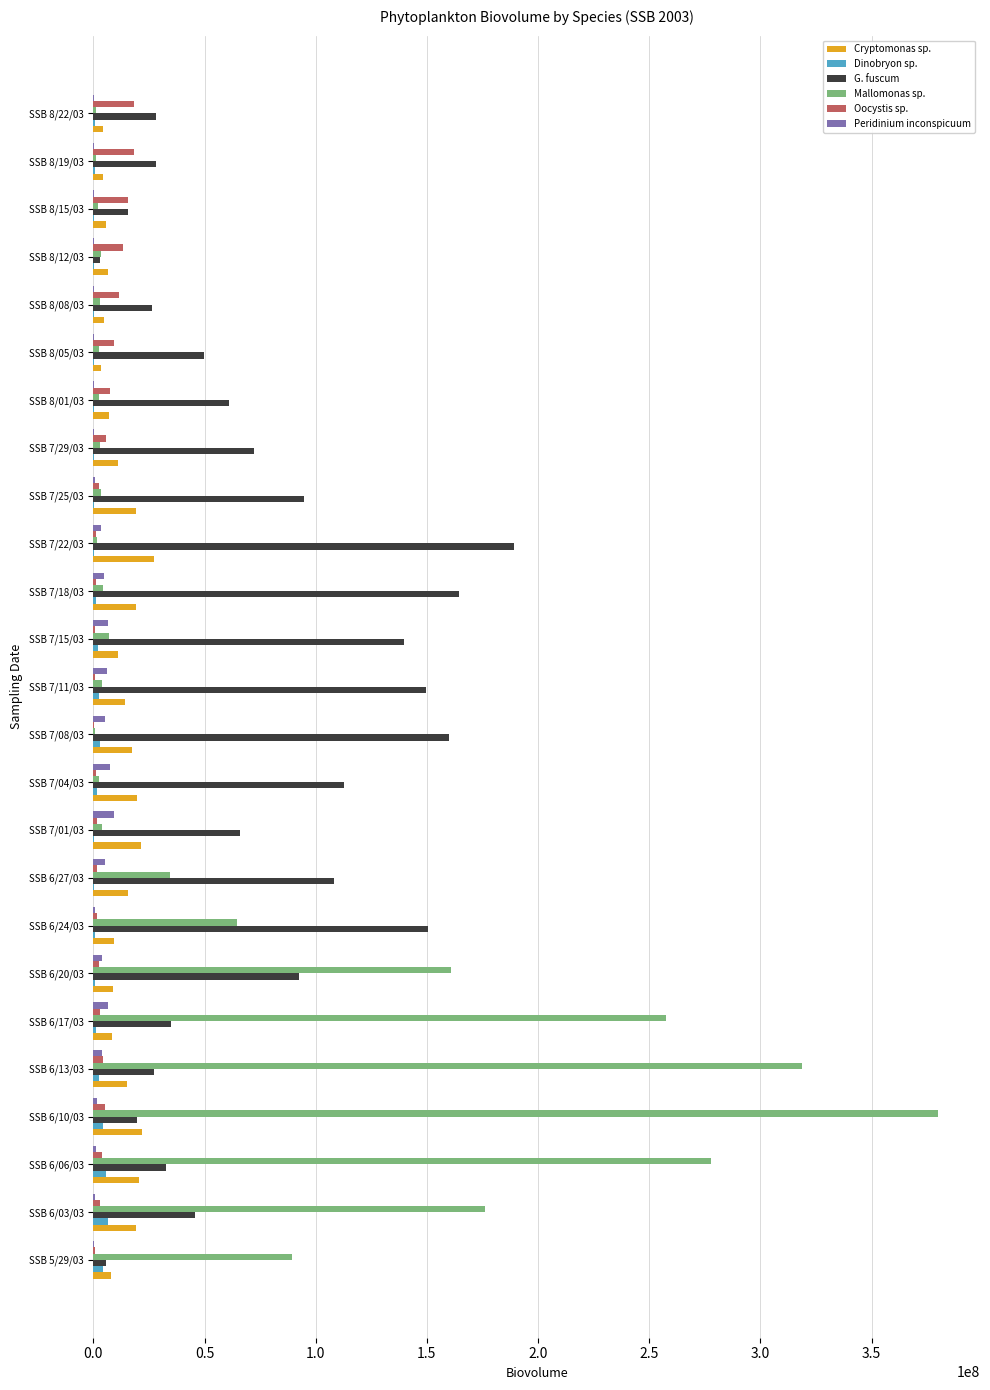

What is the average value of the Oocystis sp. series?

5386225.7